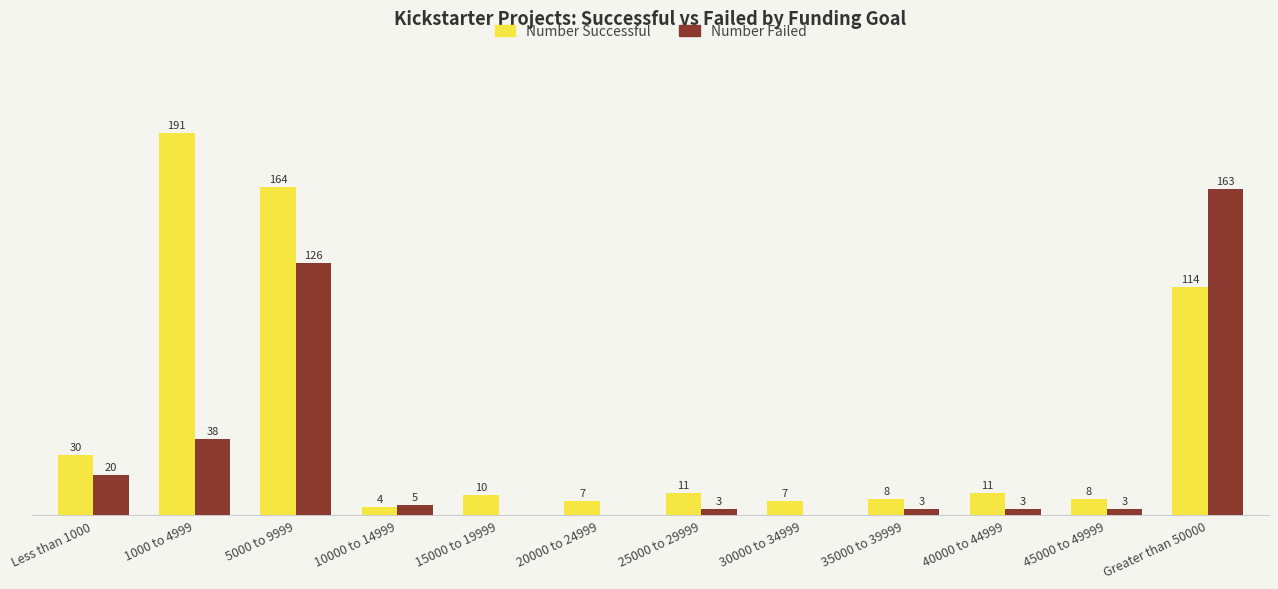

Which category has the highest value across all series?

1000 to 4999